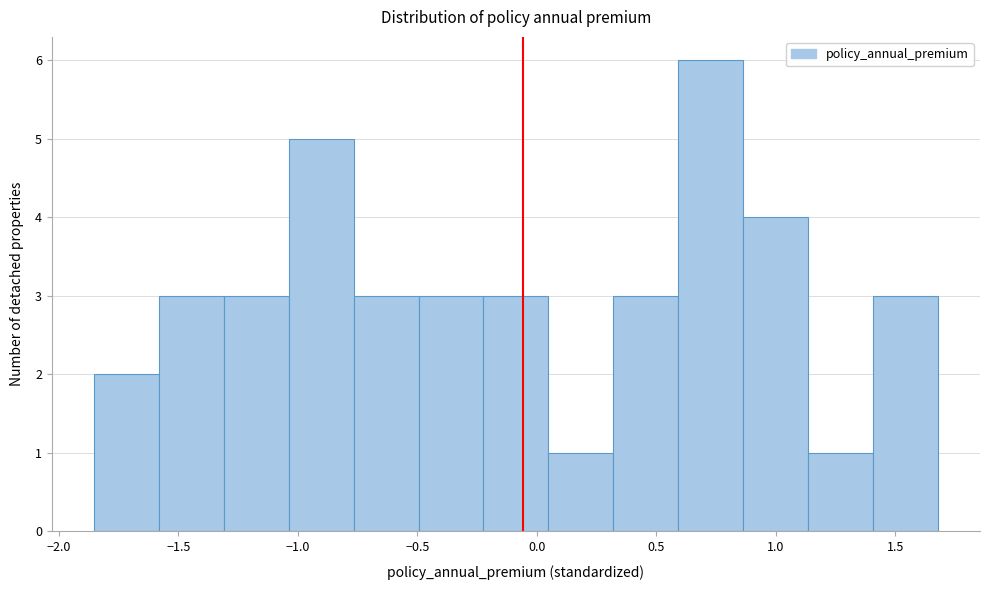

Reading left to right, list every bar in this chart as the range it spans on the x-axis followed by its height. Neither the bar edges nor the heights are printed on the chart, so give them approximately, as read against the axes.

-1.85 to -1.60: 2
-1.60 to -1.30: 3
-1.30 to -1.05: 3
-1.05 to -0.75: 5
-0.75 to -0.50: 3
-0.50 to -0.20: 3
-0.20 to 0.05: 3
0.05 to 0.30: 1
0.30 to 0.60: 3
0.60 to 0.85: 6
0.85 to 1.15: 4
1.15 to 1.40: 1
1.40 to 1.70: 3